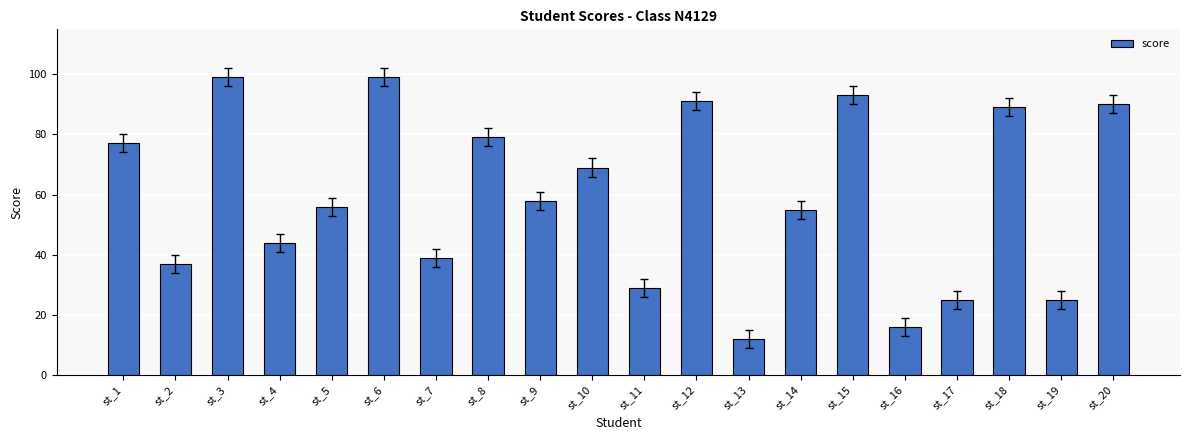

True or false: the data shows 53 at st_2.

False